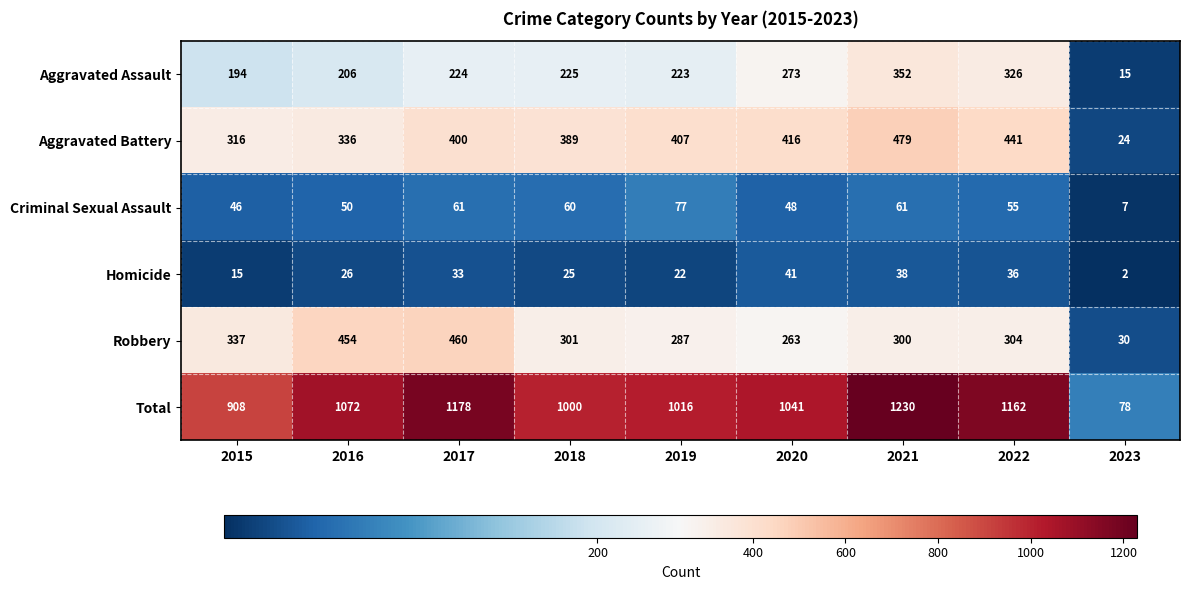

At which category is the sum across all series the highest?

2021